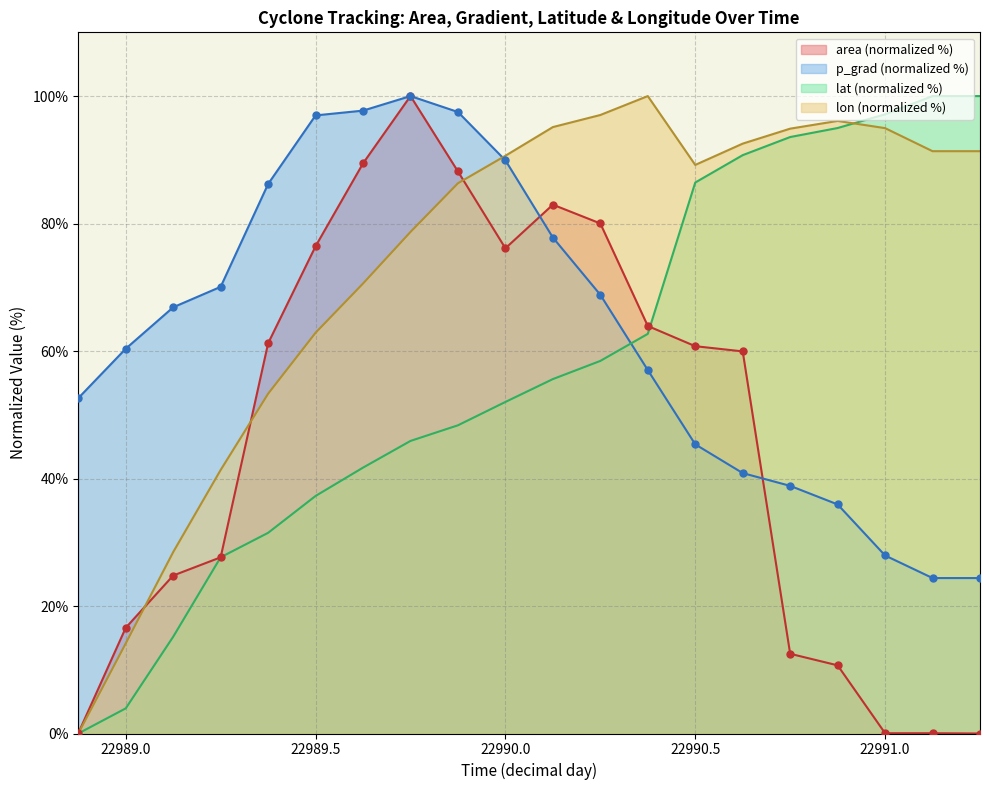

At how many categories does at least one series exceed 6?

20